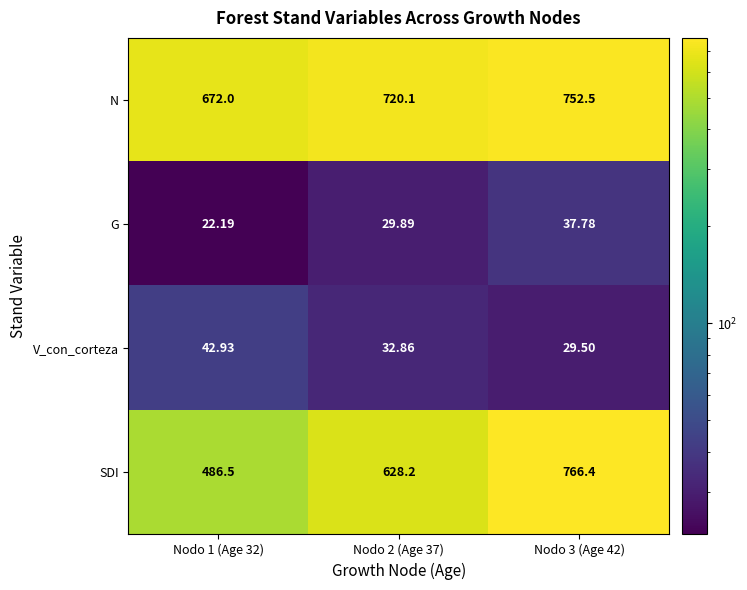

List the series in order of their peak value, highest first.

SDI, N, V_con_corteza, G